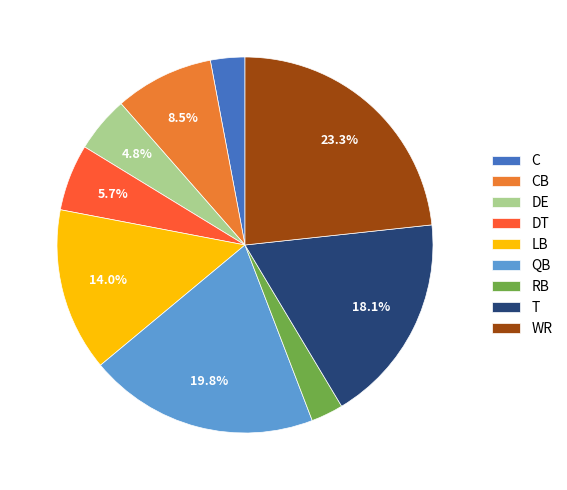

Is the sum of CB and DT greater than half?

No